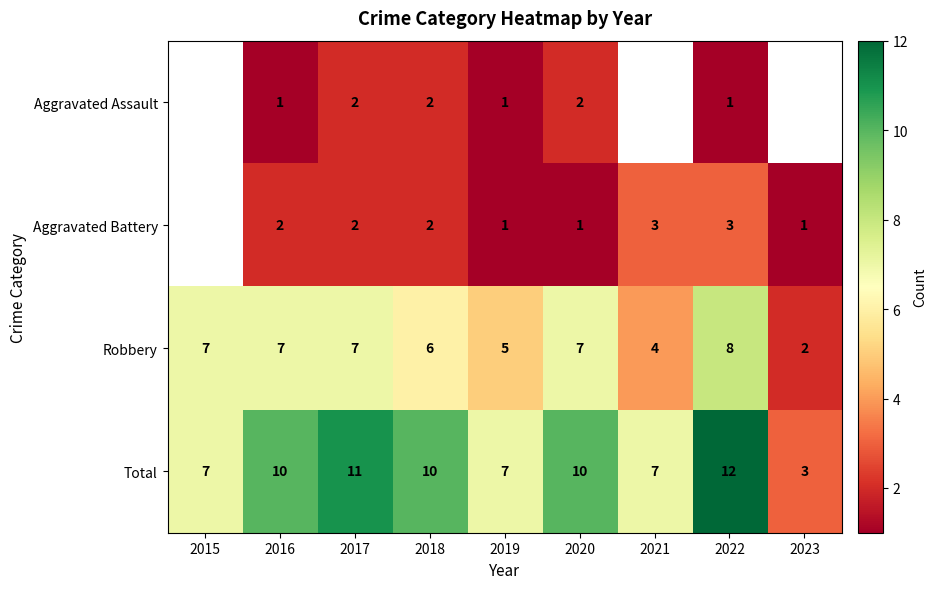

Rank the series at 2020 from lowest to highest value.

Aggravated Battery, Aggravated Assault, Robbery, Total